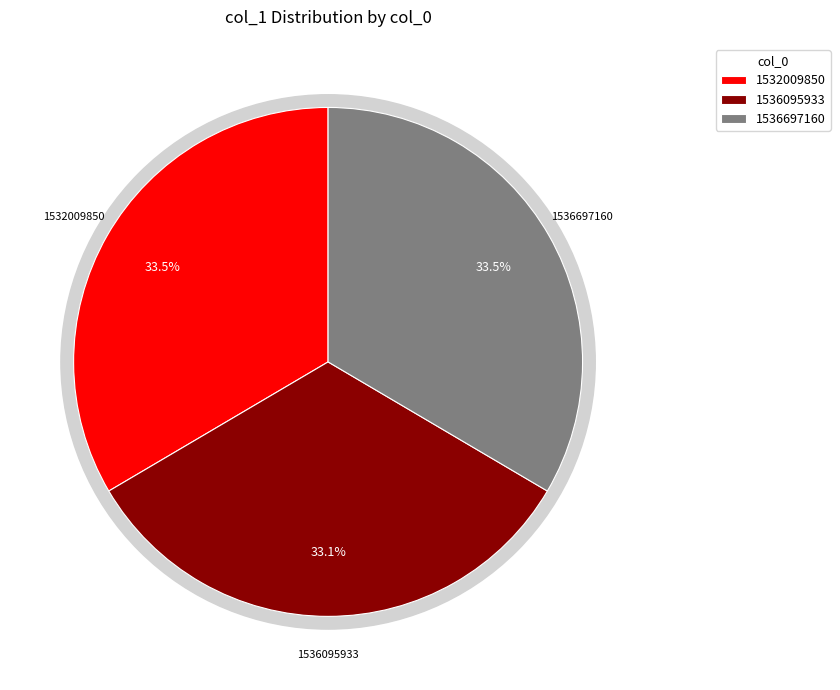

True or false: 1524165338 accounts for 0% of the total.

True